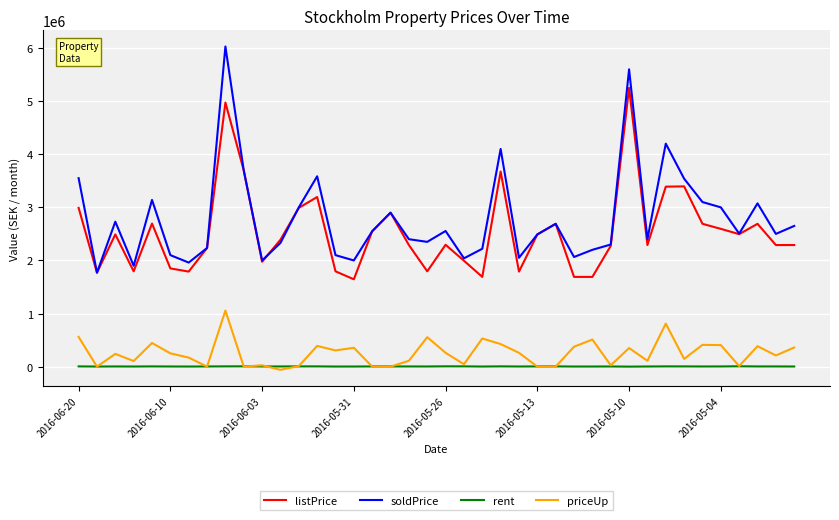

True or false: soldPrice and priceUp intersect in this chart.

False